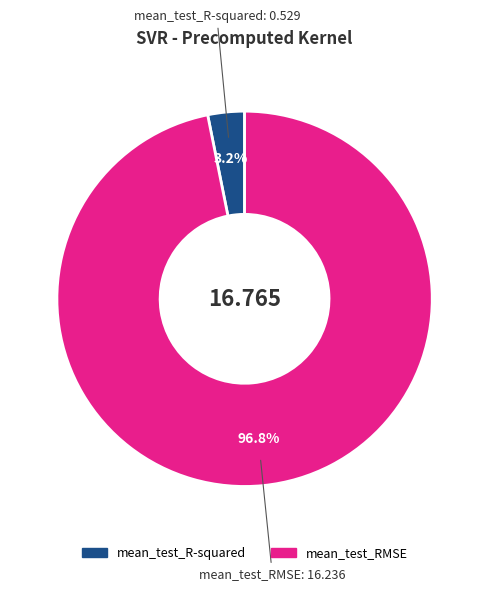

To the nearest percent, what is the difference between the largest and smallest slice percentages?

94%